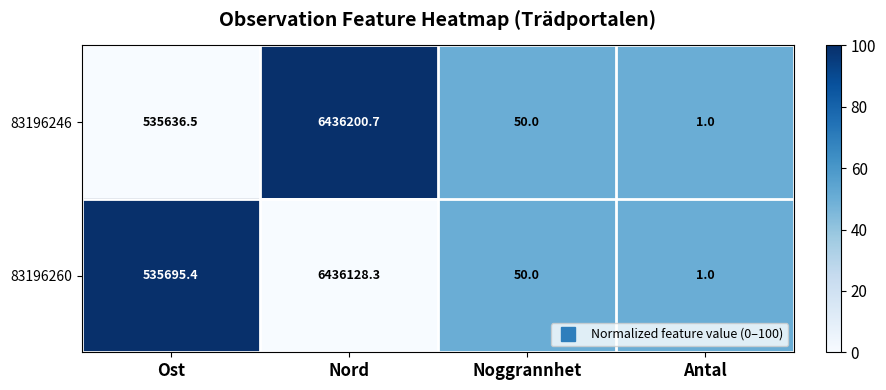

At which category is the sum across all series the highest?

Nord